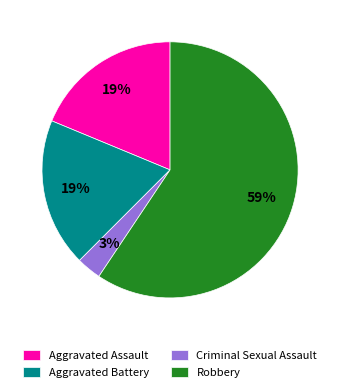

Which has a higher value, Aggravated Battery or Criminal Sexual Assault?

Aggravated Battery